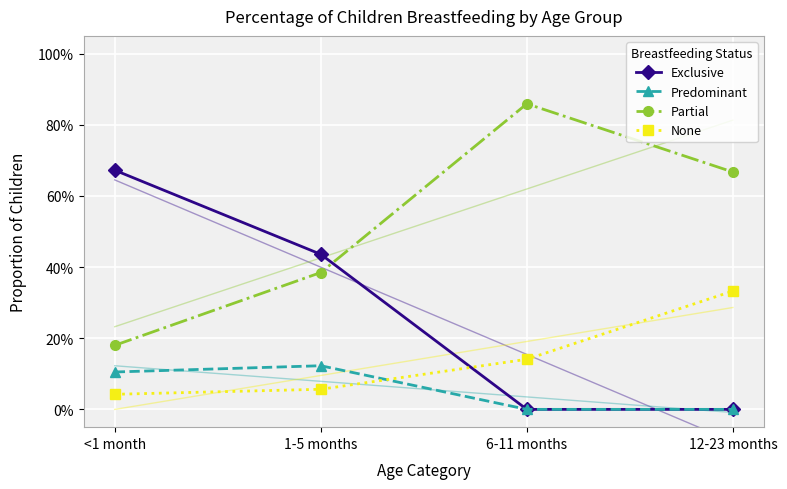

What position from the left is <1 month?

1